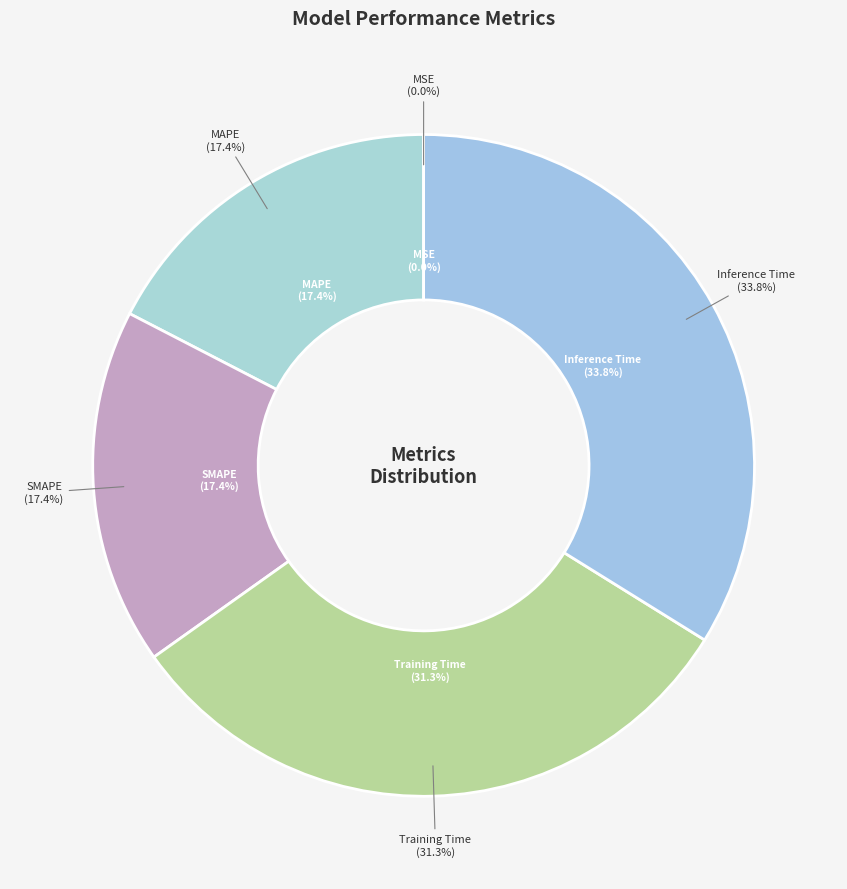

What is the largest slice in the pie chart?

Inference Time